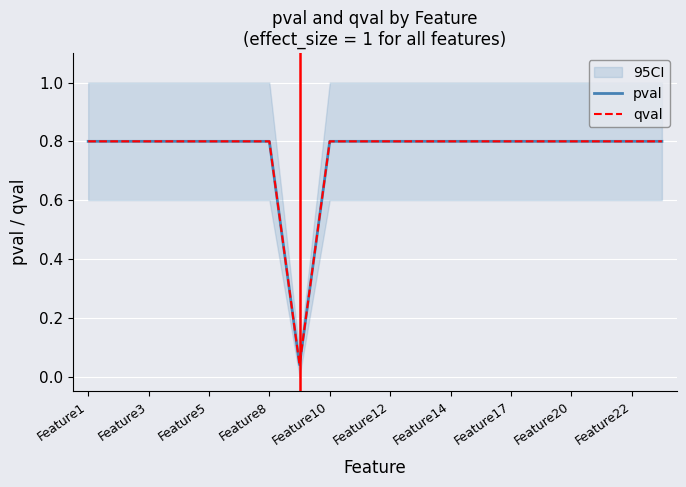

What is the value of the qval point at the 16th from the left?

0.8